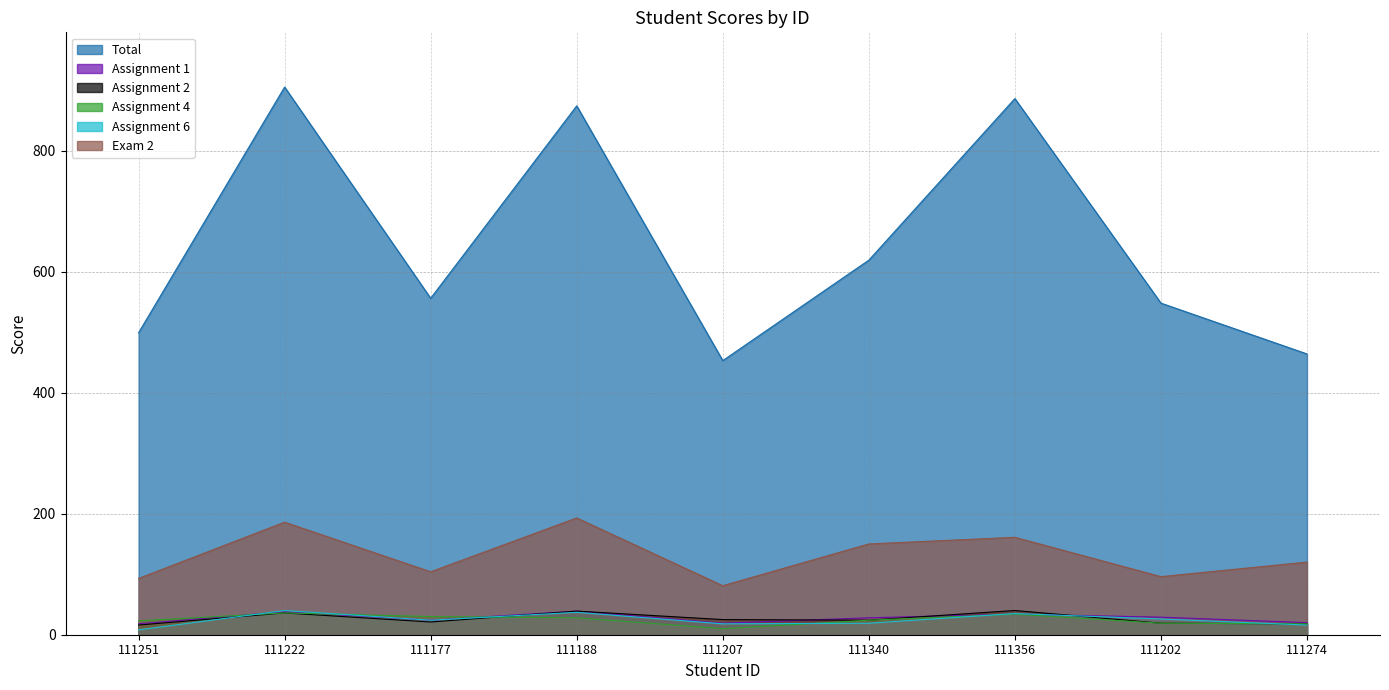

In Assignment 4, how many points are lower than both neighbors (excluding endpoints)?

1